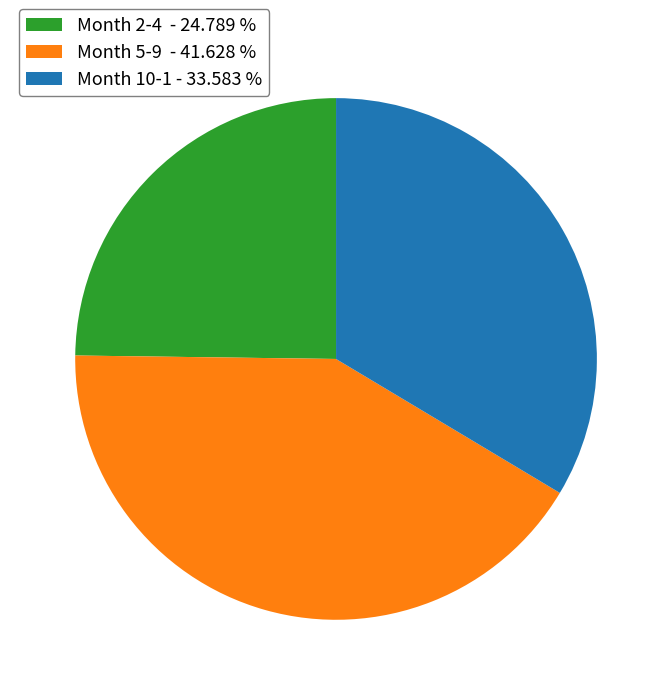

What is the ratio of the value at Month 2-4 - 24.789 % to the value at Month 10-1 - 33.583 %?

0.7